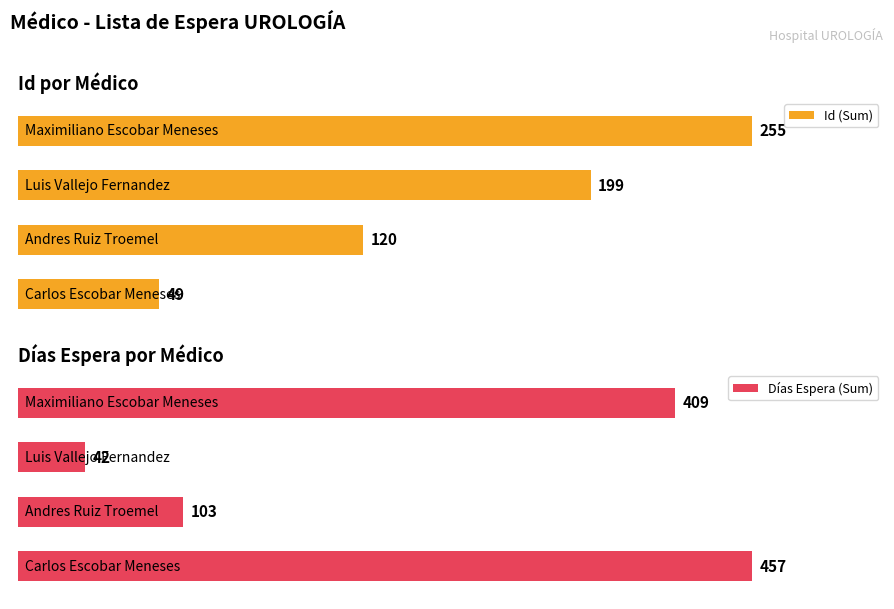

Rank the categories by Id (Sum) value from highest to lowest.

0, 1, 2, 3